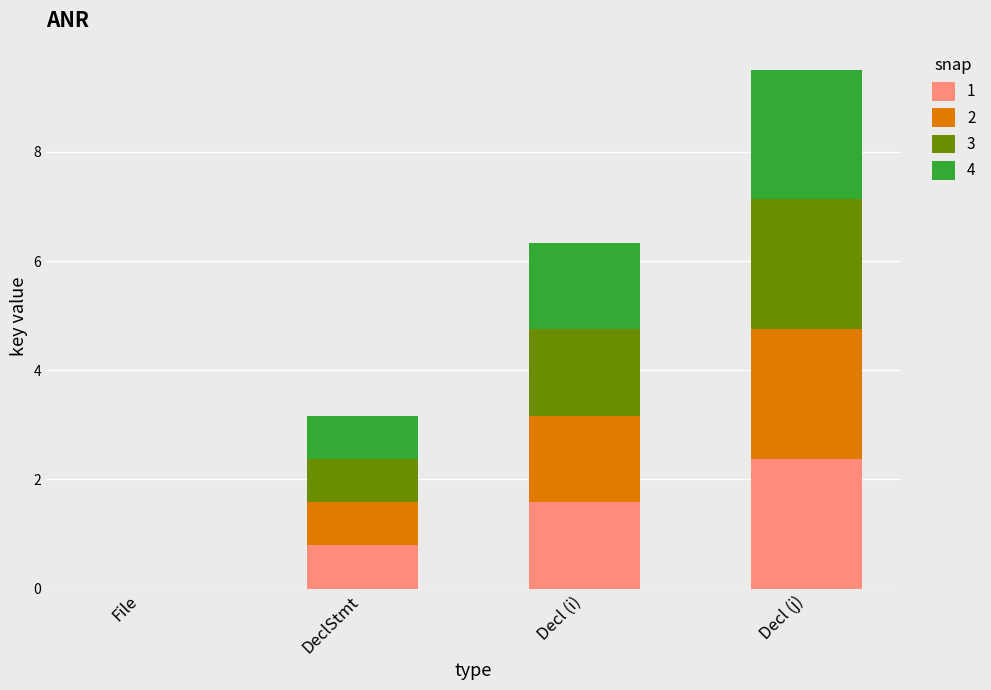

Reading left to right, what are the values for 1?

File=0.0	DeclStmt=0.8	Decl (i)=1.6	Decl (j)=2.4